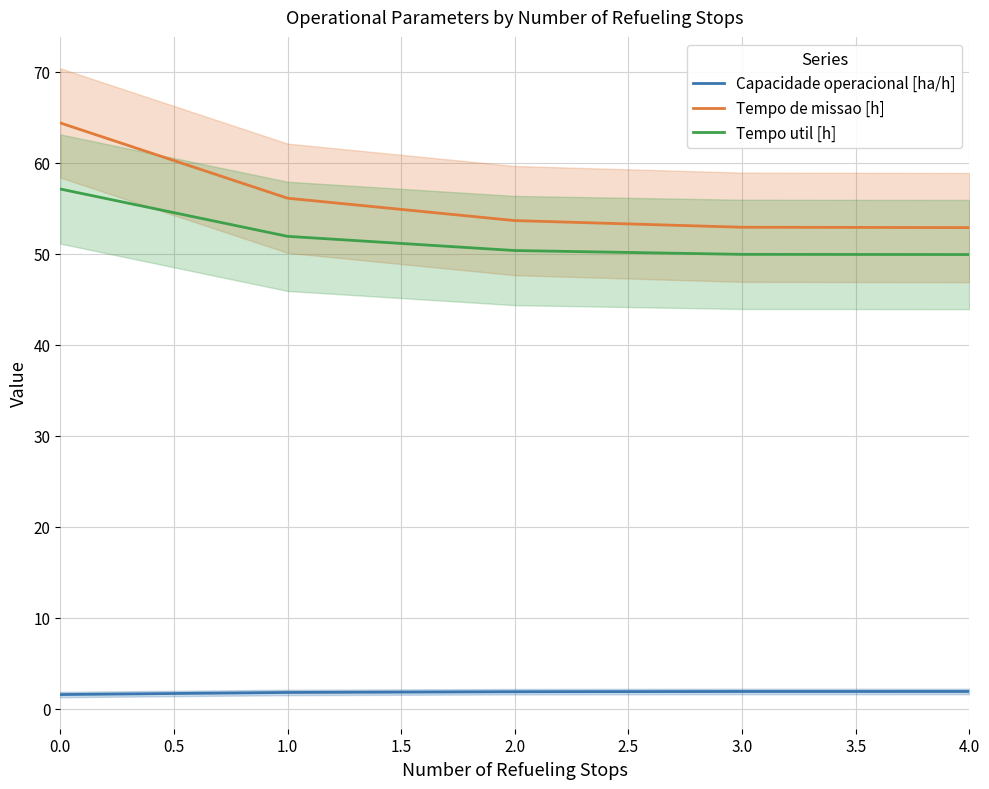

Is the value of Tempo util [h] at 3.0 greater than the value of Capacidade operacional [ha/h] at 0.0?

Yes